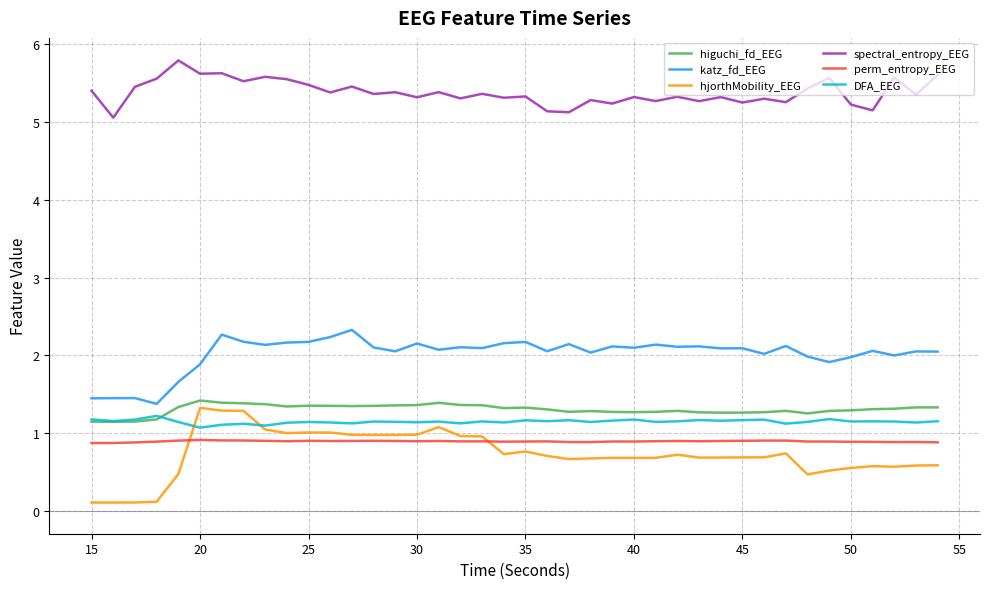

Which series has the largest range (max minus min)?

hjorthMobility_EEG